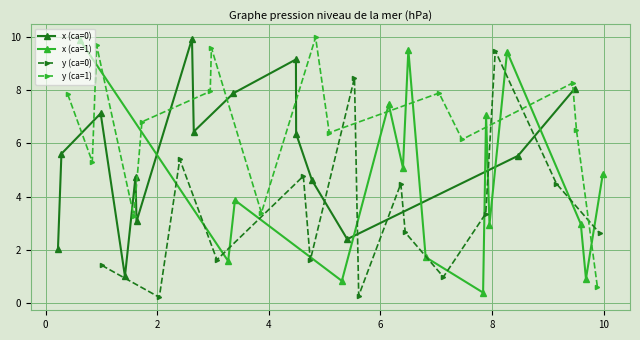

In y (ca=0), how many points are higher than both neighbors (excluding endpoints)?

5